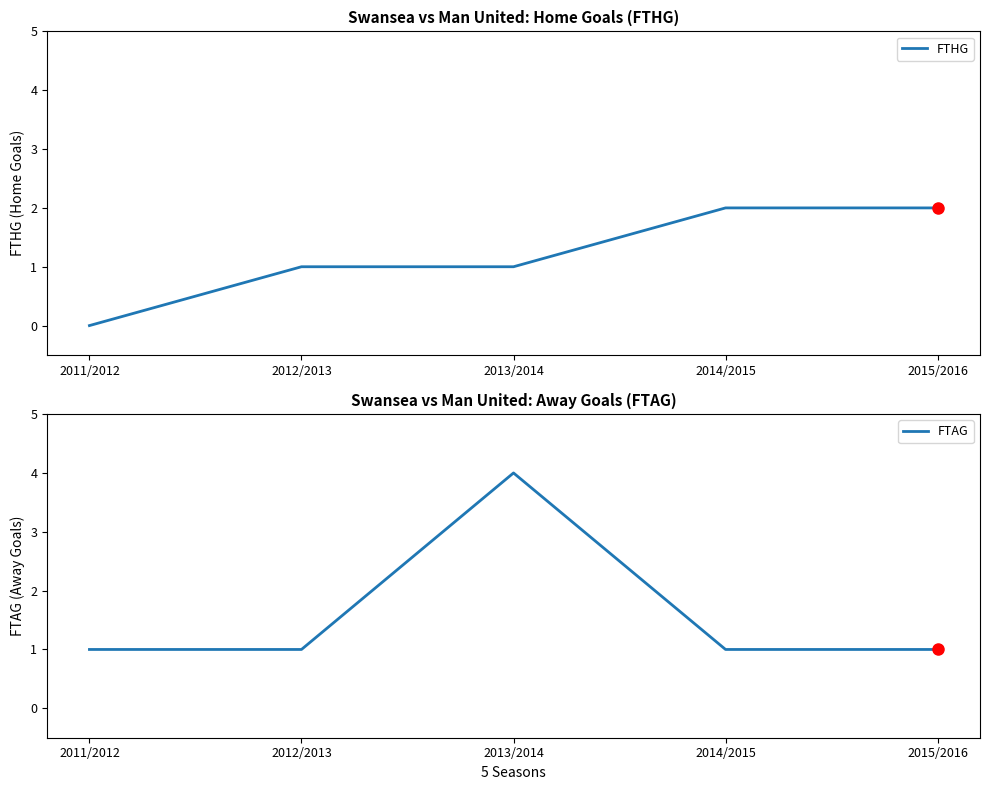

What is the difference between the FTHG values at 2011/2012 and 2015/2016?

2